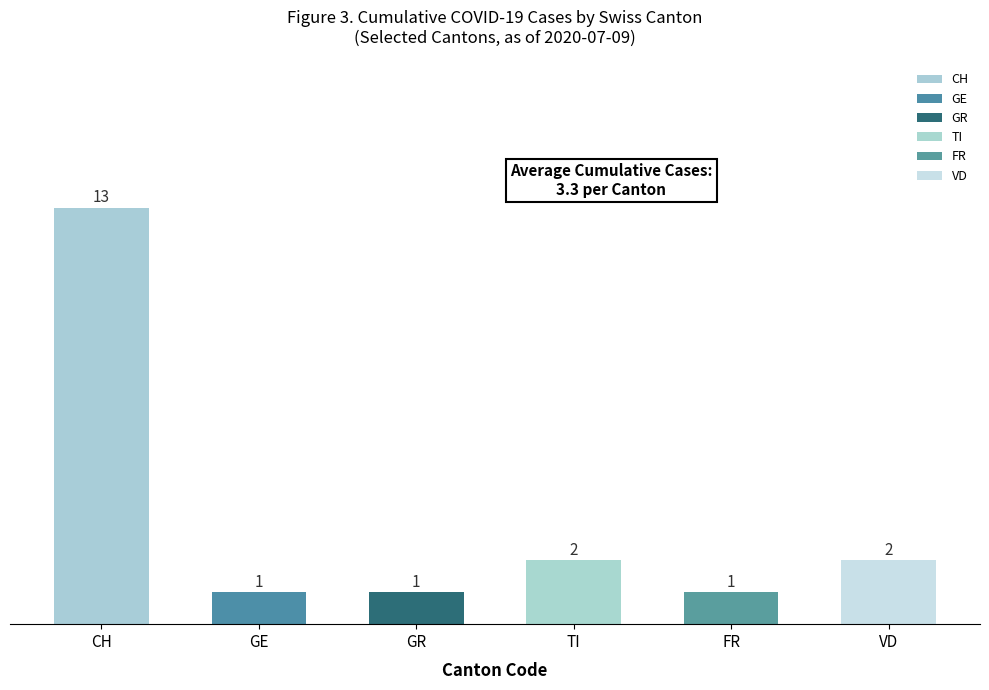

What position from the left is TI?

4